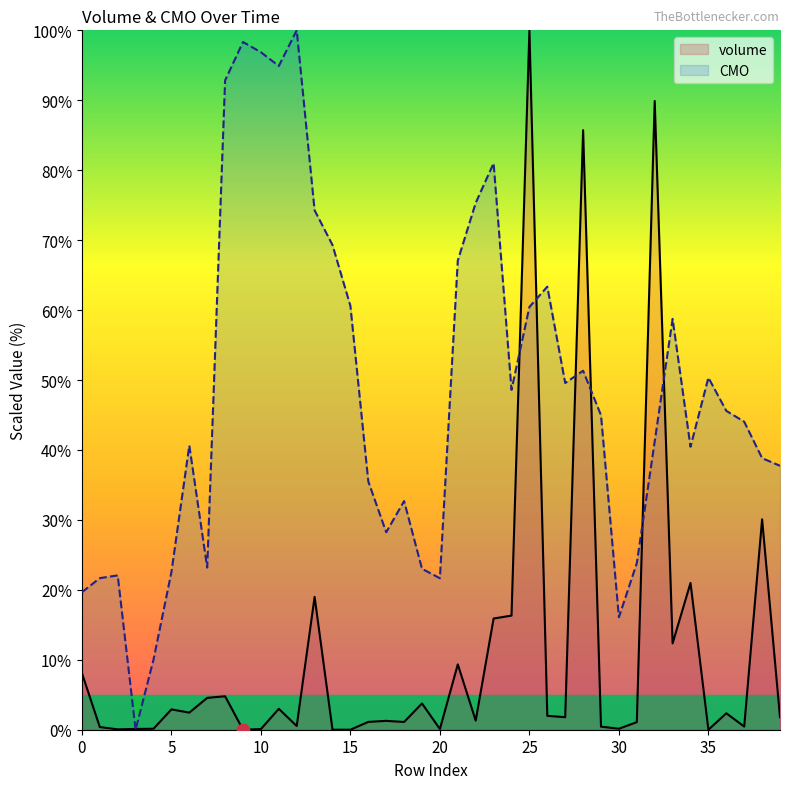

Which series reaches the minimum Y coordinate?

volume